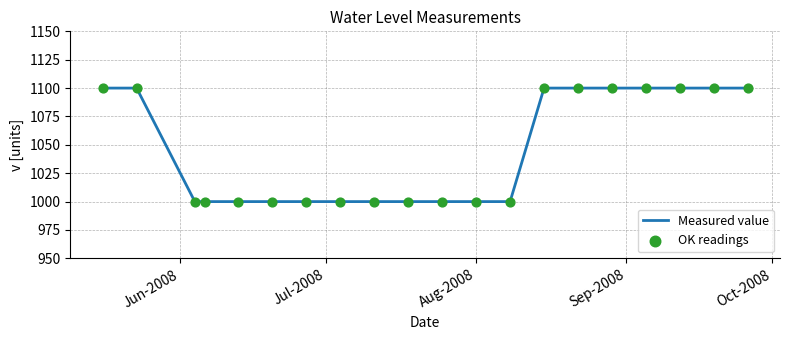

What is the difference between the maximum and minimum values?

100